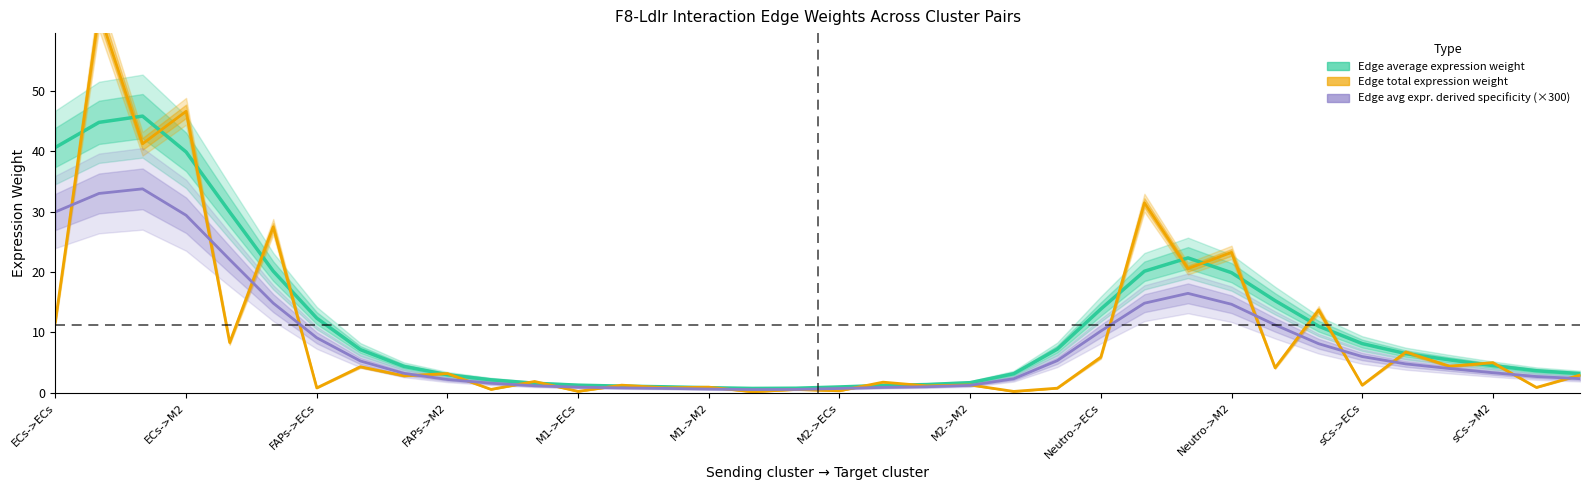

What is the value of the Edge total expression weight point at the 8th from the left?

4.3